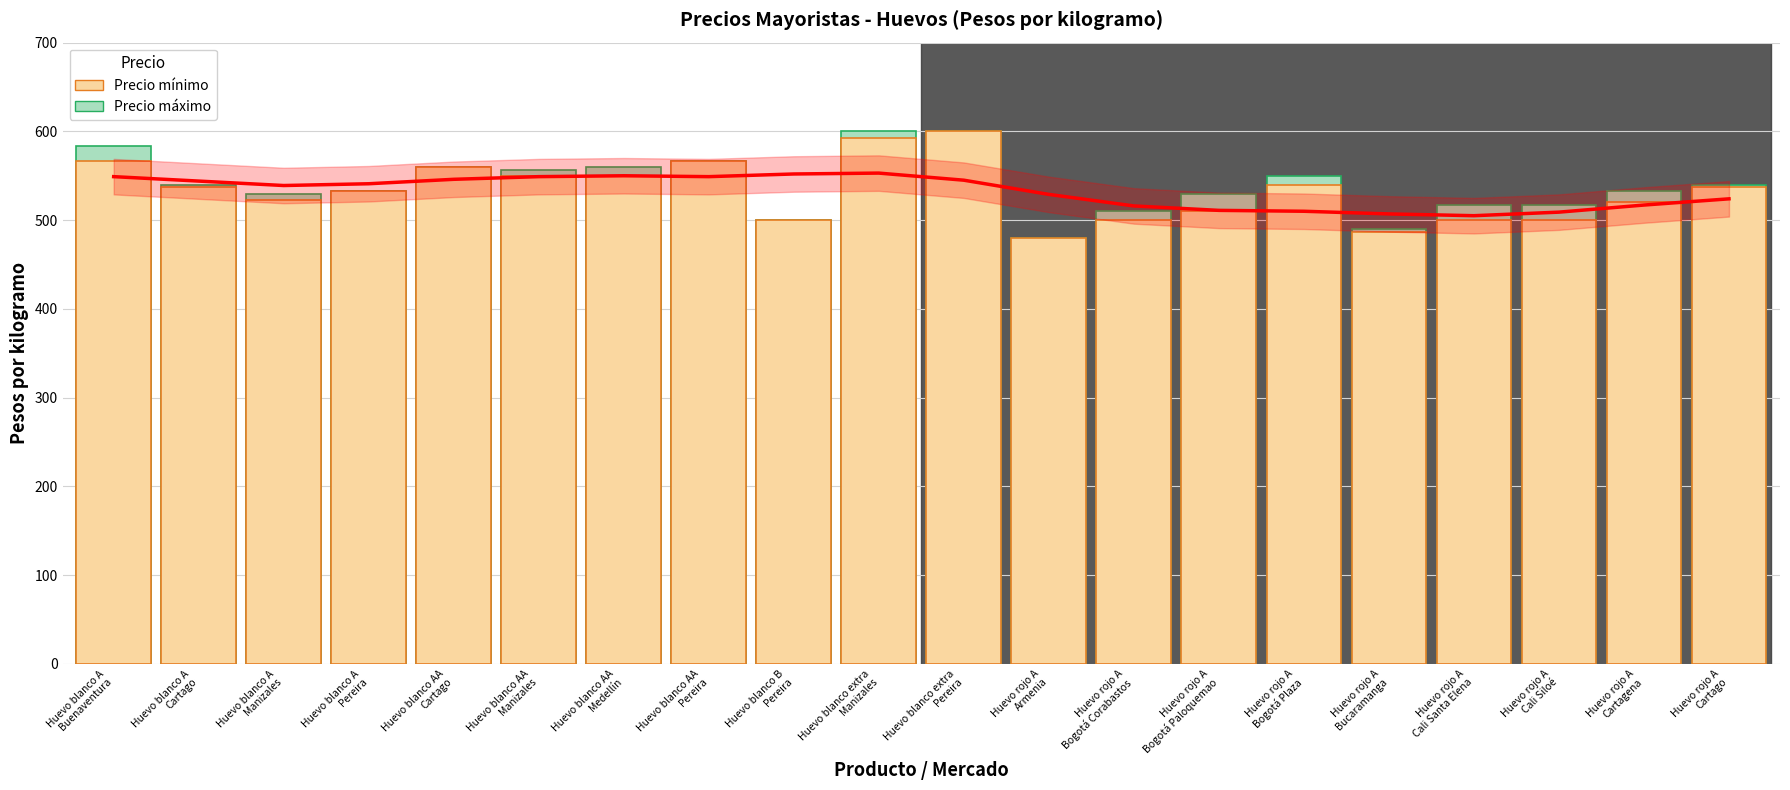

List the series in order of their peak value, highest first.

Precio máximo, Precio mínimo